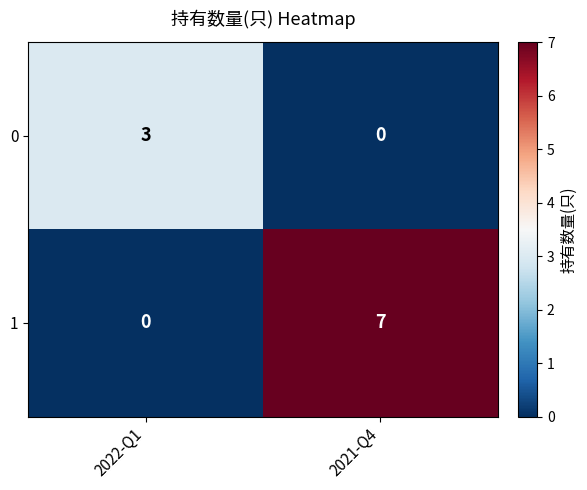

True or false: 1 has a value of 5 at 2022-Q1.

False